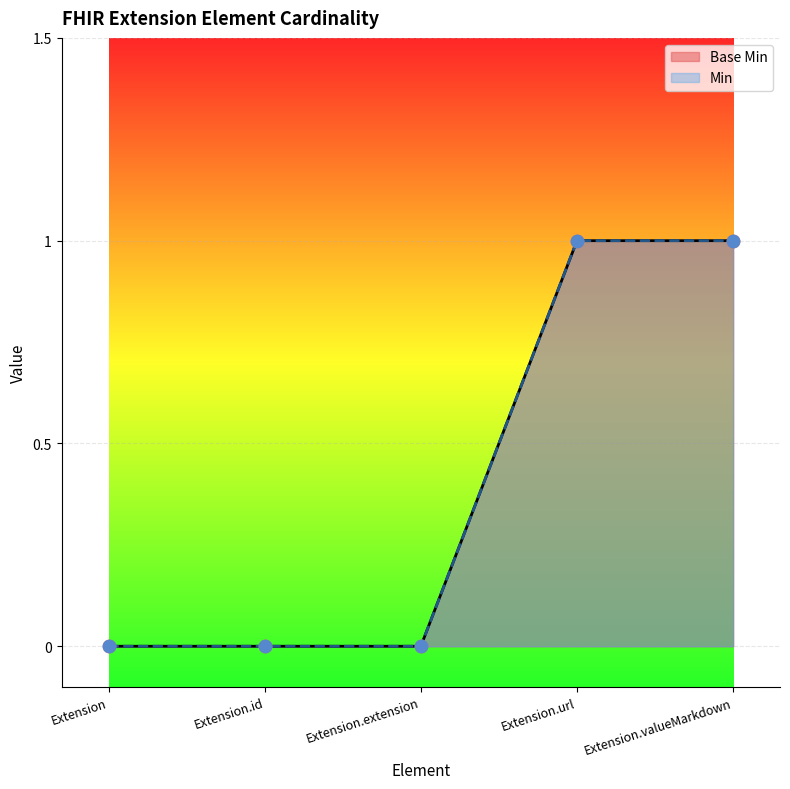

Between Extension.valueMarkdown and Extension.extension, which is larger?

Extension.valueMarkdown